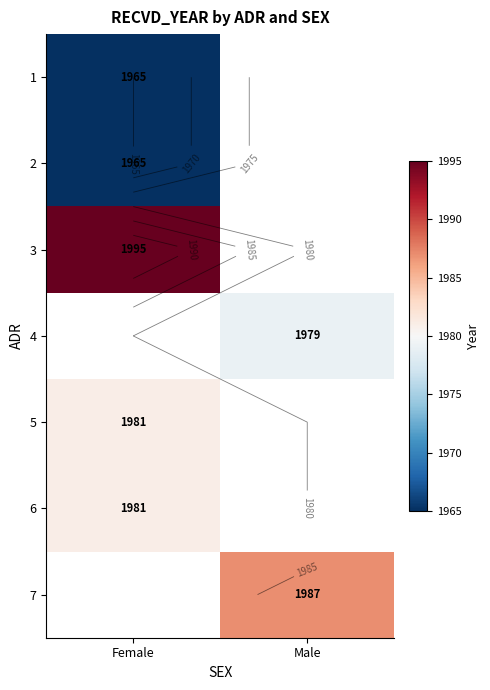

Is it true that 1 equals 1011.4 at Female?

False